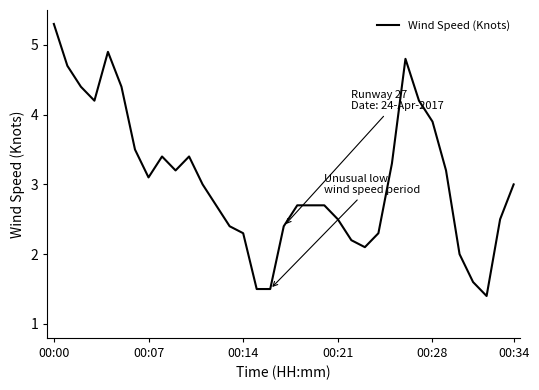

How many lines are shown in the chart?

1